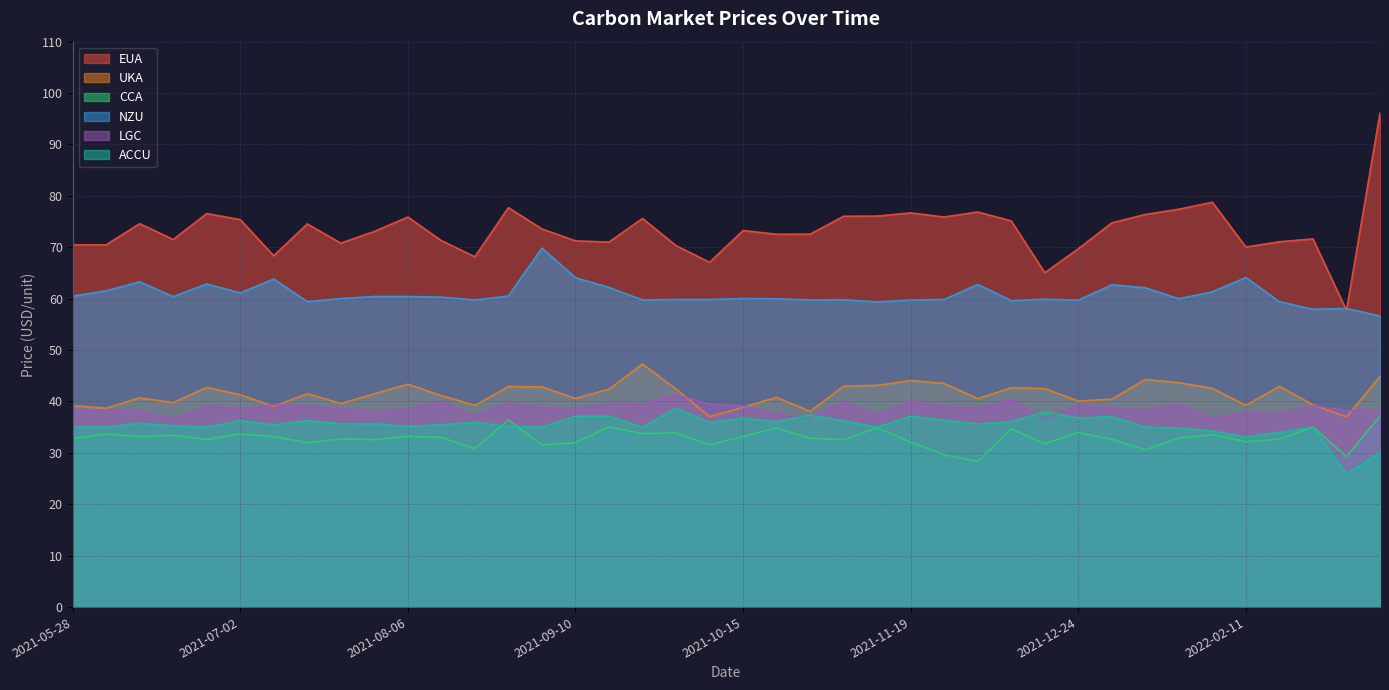

At how many categories does at least one series exceed 87?

1